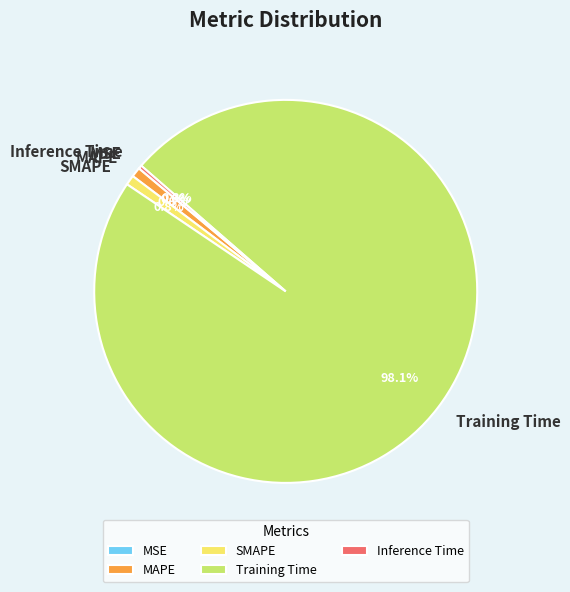

Which has a higher value, Inference Time or SMAPE?

SMAPE